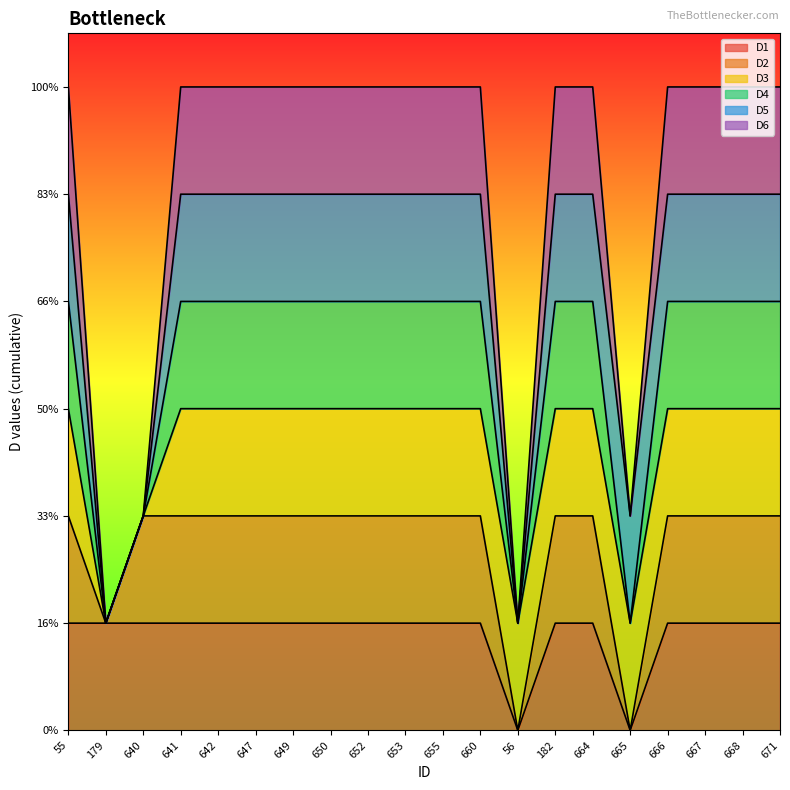

List the labels in order of D6 value, smallest first.

179, 56, 640, 665, 55, 641, 642, 647, 649, 650, 652, 653, 655, 660, 182, 664, 666, 667, 668, 671